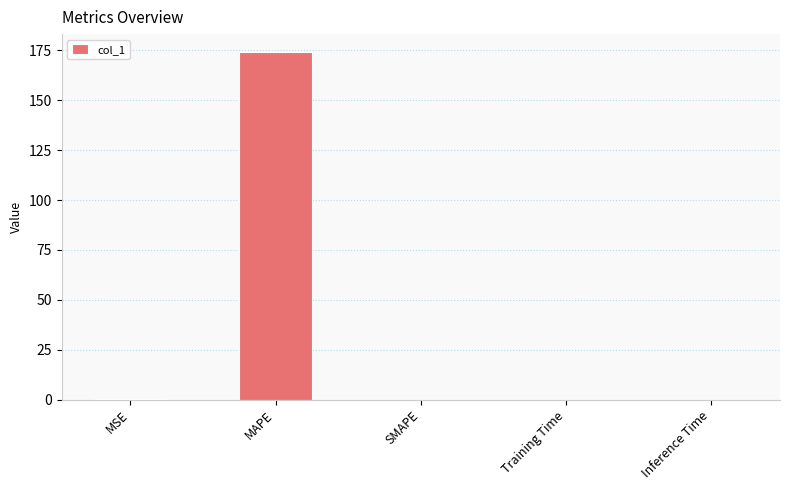

What is the maximum value shown in the chart?

174.4